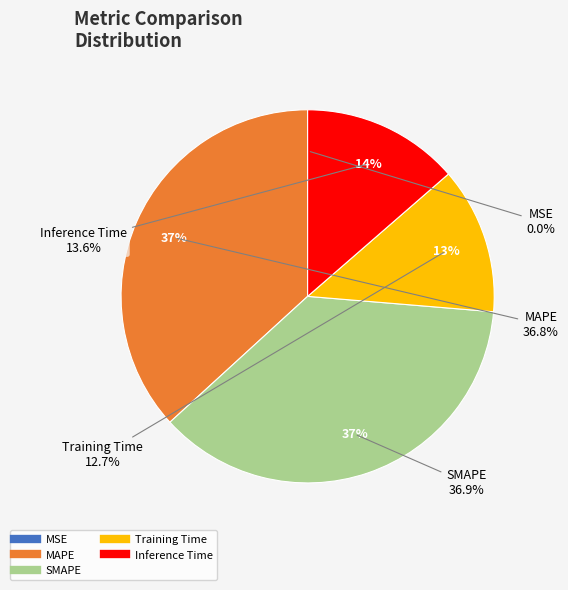

To the nearest percent, what percentage of the pie is Training Time?

13%